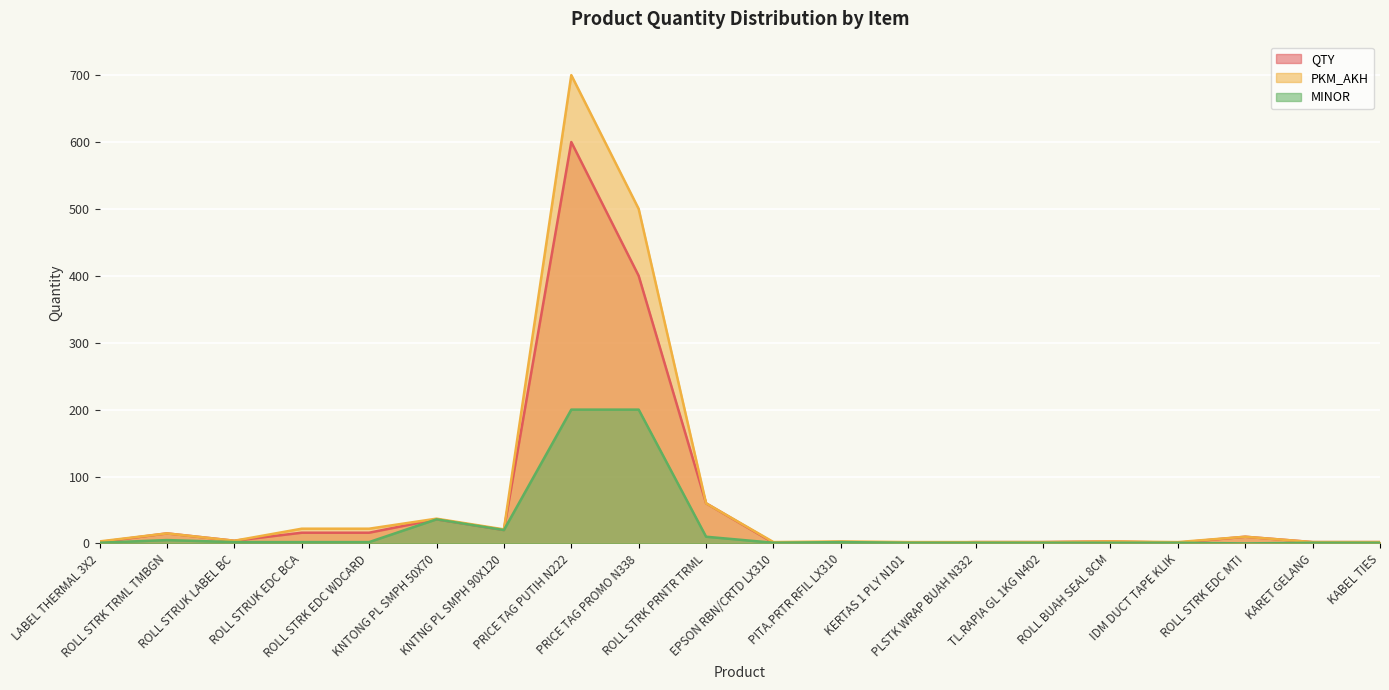

What position from the left is ROLL STRUK LABEL BC?

3